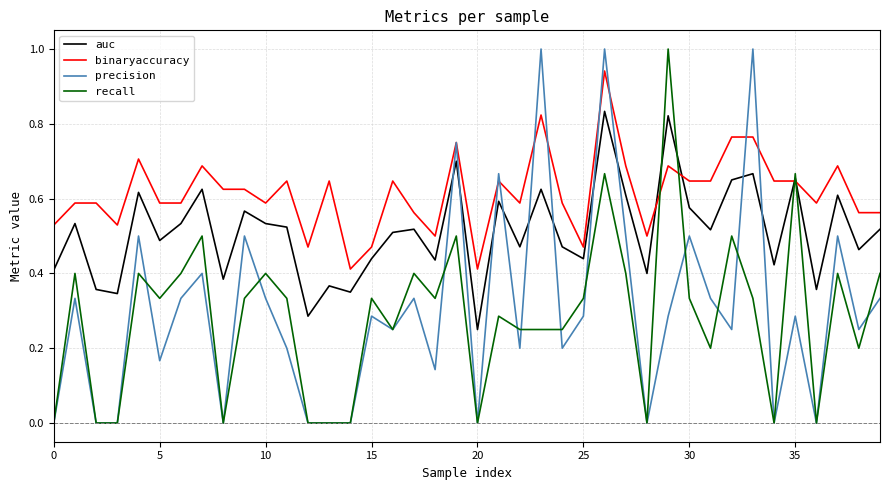

What is the greatest value displayed?

1.0